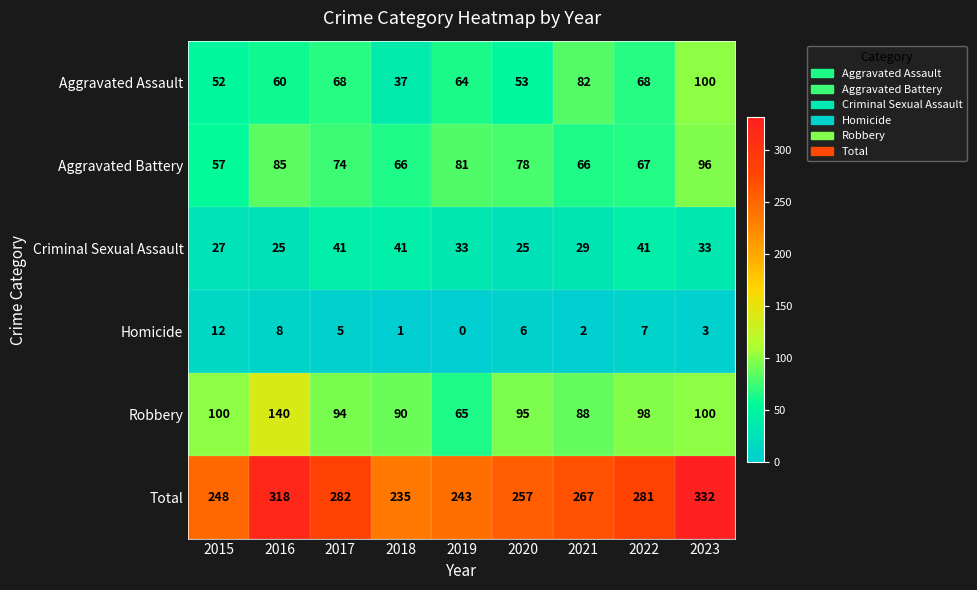

At which label does Aggravated Battery first exceed 74?

2016